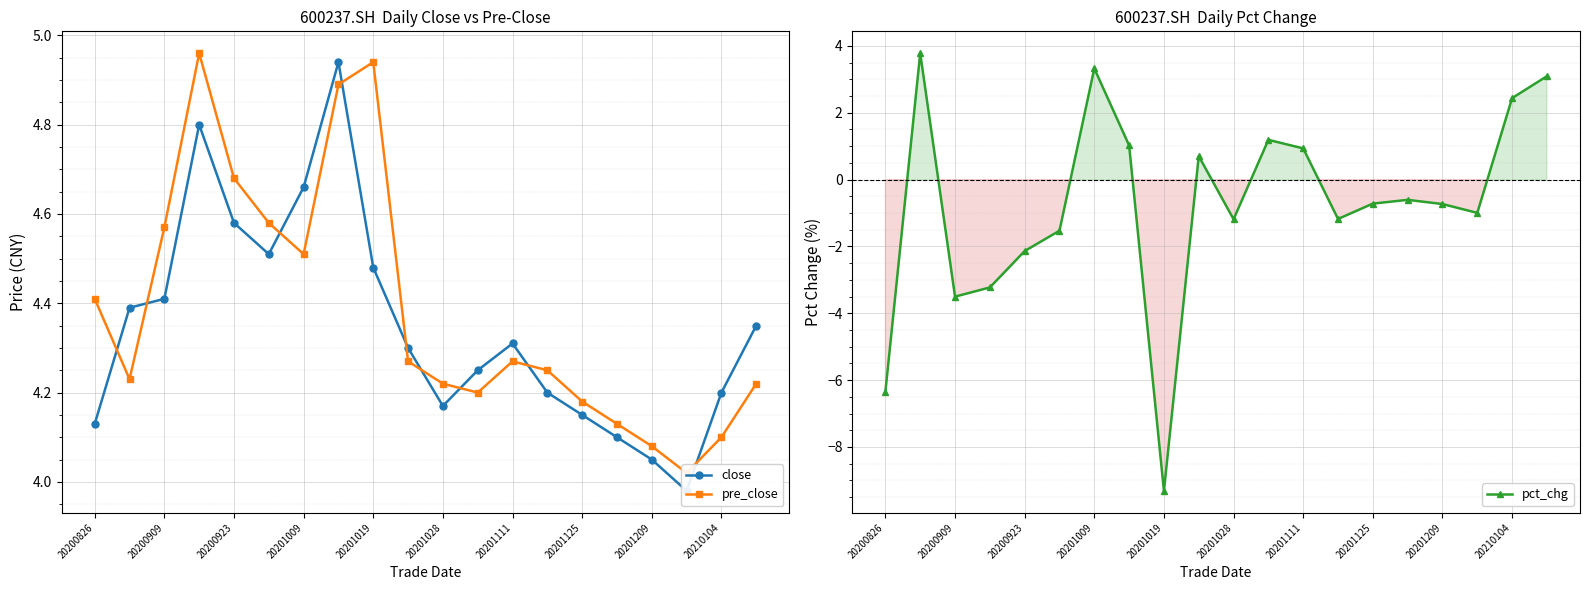

Which series has the largest total across all categories?

pre_close